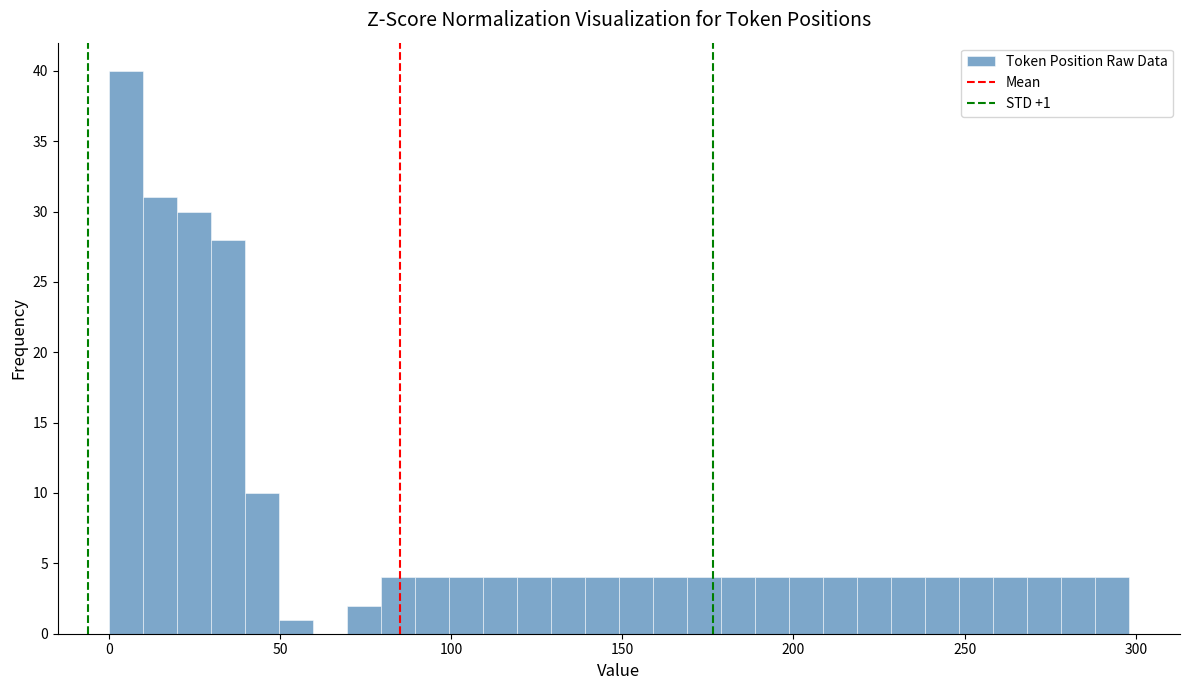

Read against the x-axis, roughly where is the centre of the tallest bar?

5